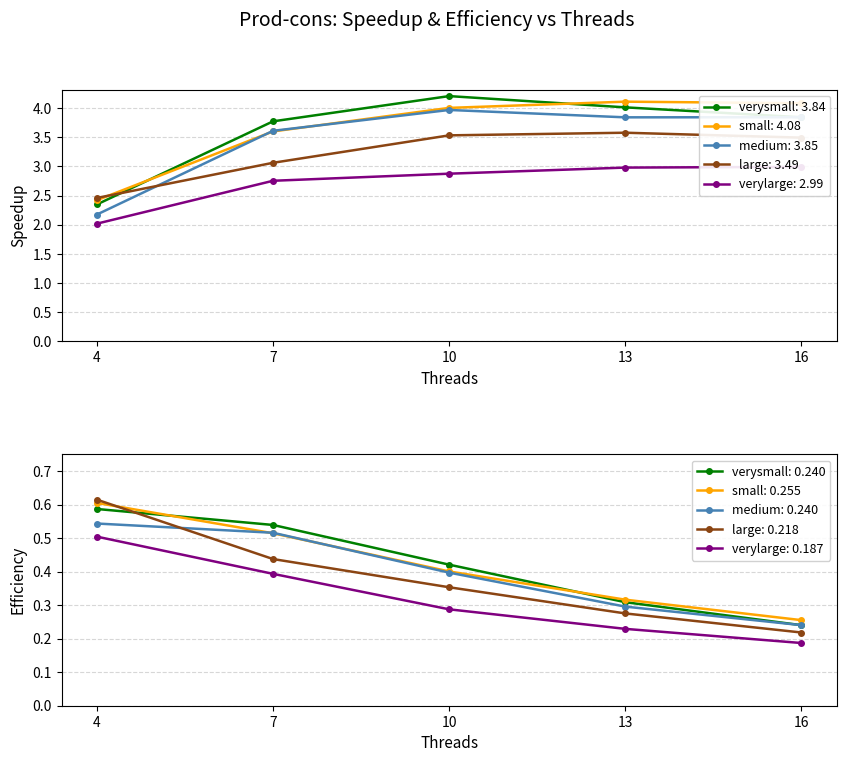

True or false: verylarge: 0.187 and verysmall: 0.240 intersect in this chart.

False